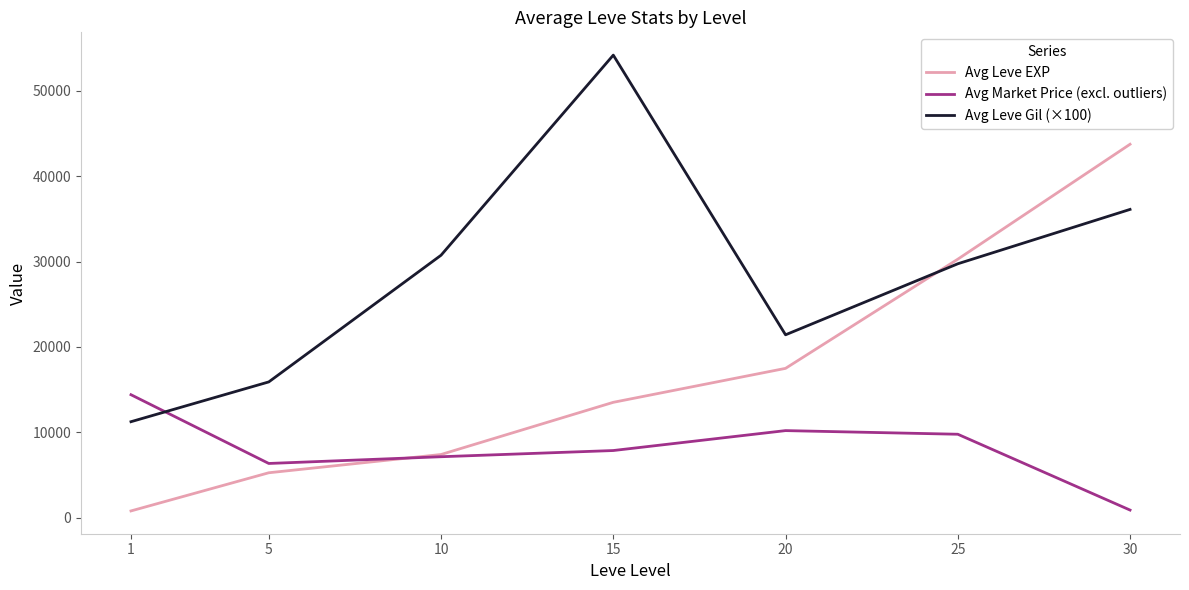

Which series changed the most between 20 and 25?

Avg Leve EXP